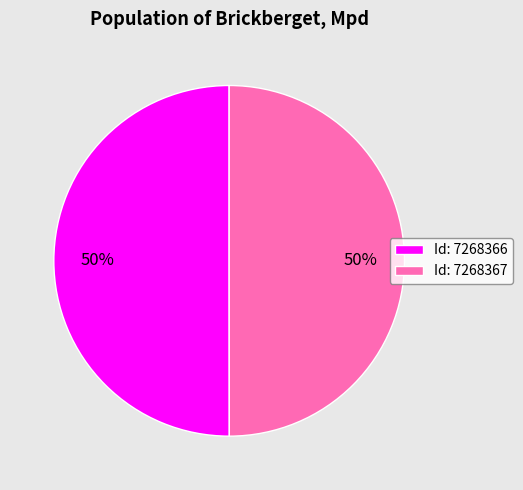

What percentage is the Id: 7268367 slice, to the nearest percent?

50%